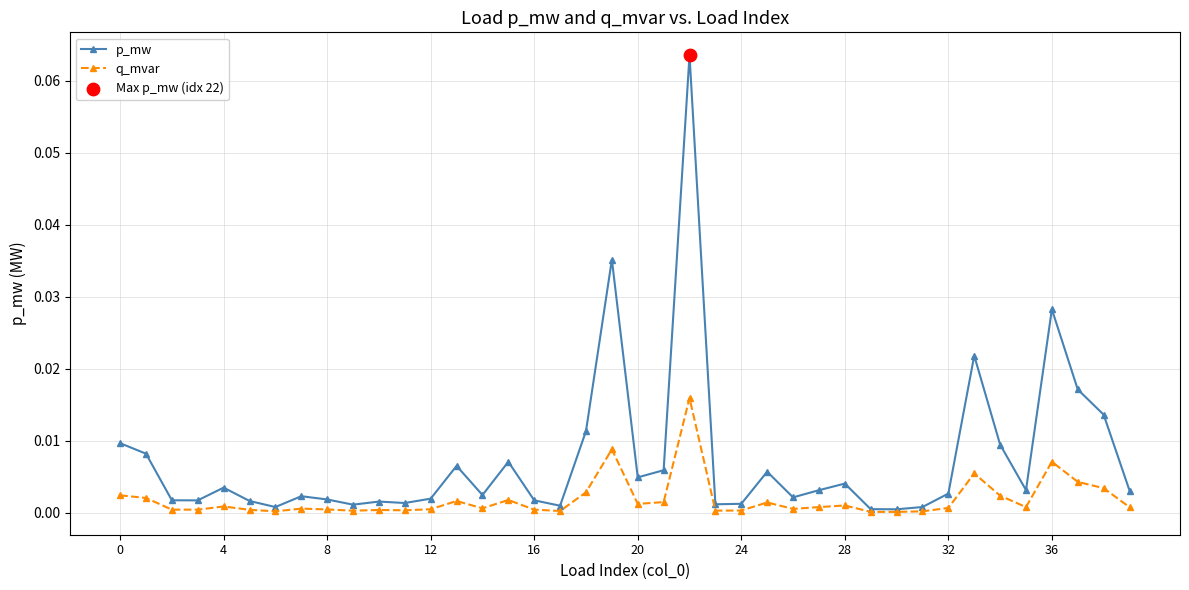

Which series has the widest spread of values?

p_mw